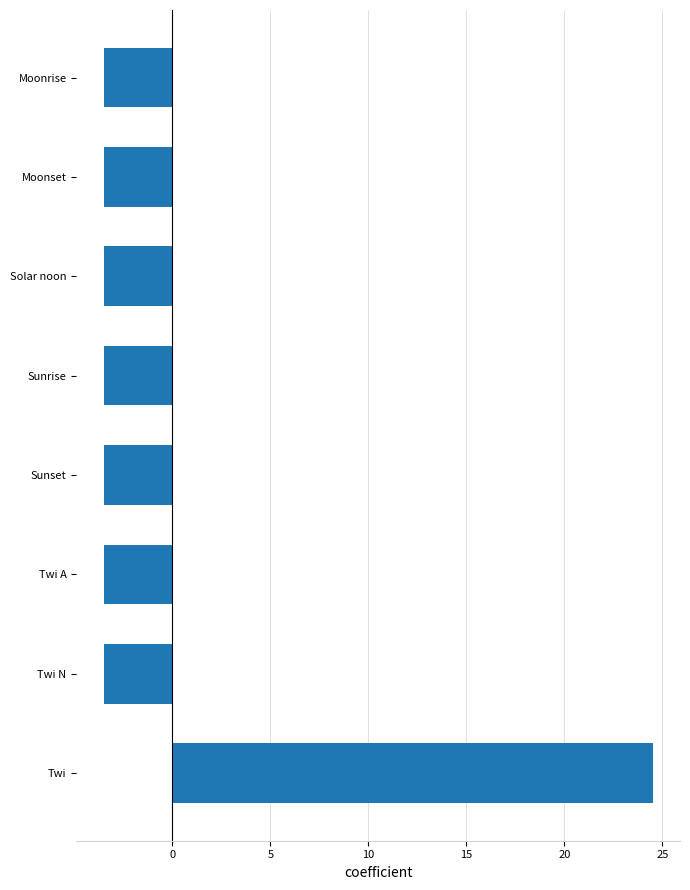

What is the greatest value displayed?

24.5